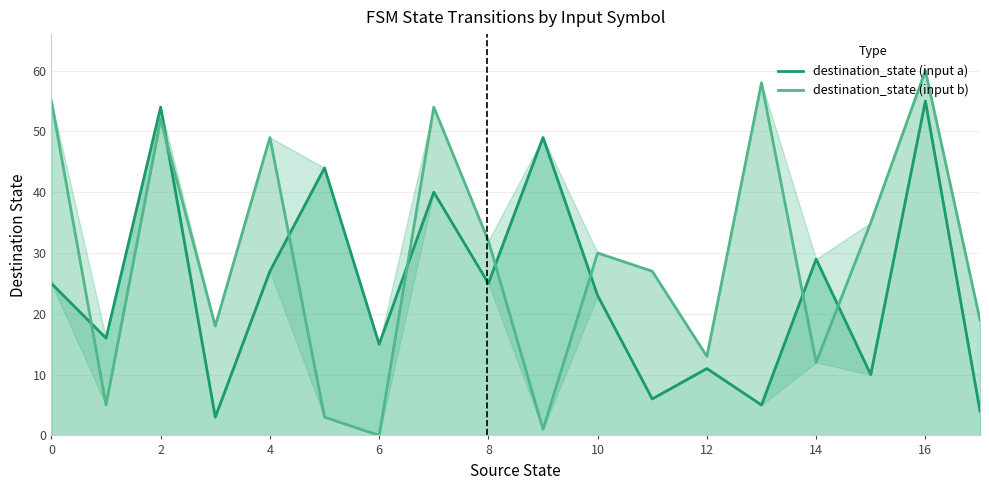

How many values in the destination_state (input a) series exceed 25?

7